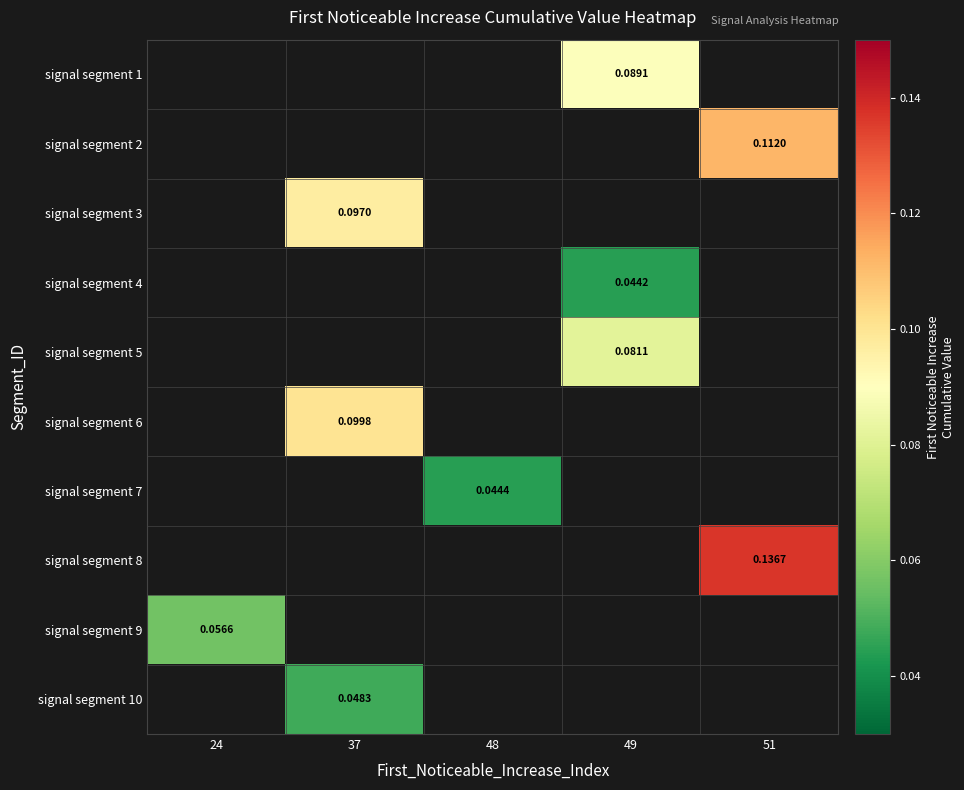

Is the value of signal segment 8 at 37 greater than the value of signal segment 9 at 49?

No